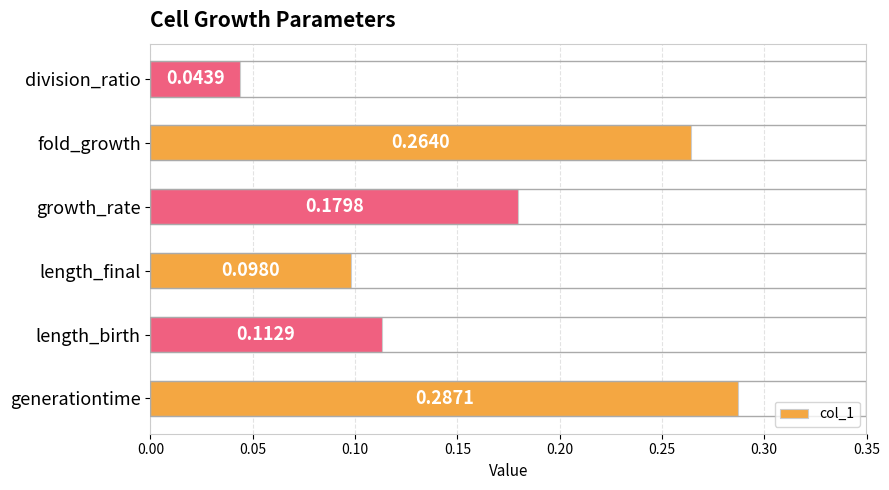

Which label corresponds to the smallest value in the chart?

division_ratio